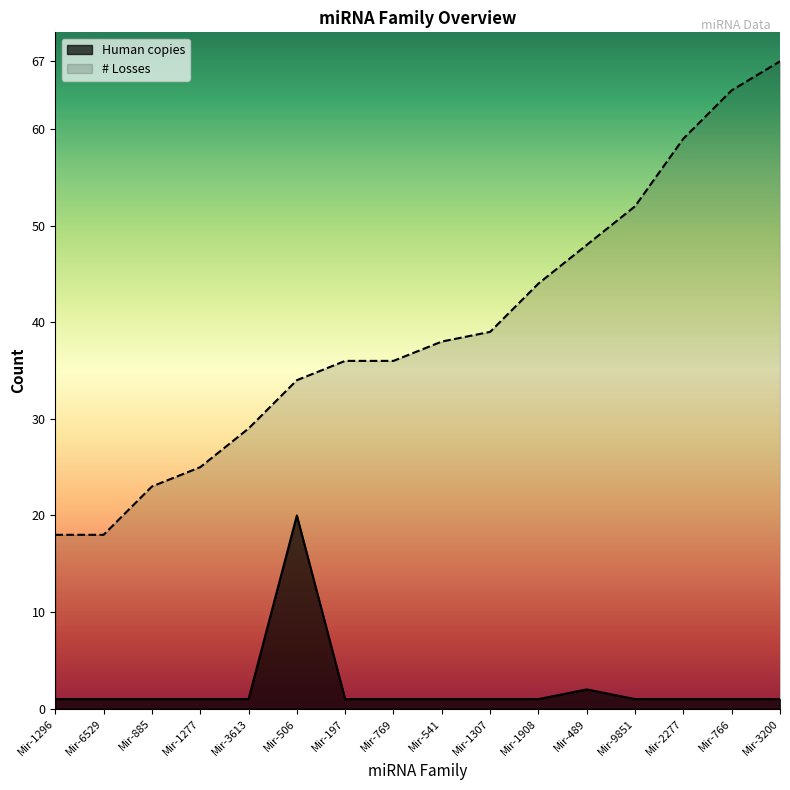

What is the label of the 5th point from the right?

Mir-489